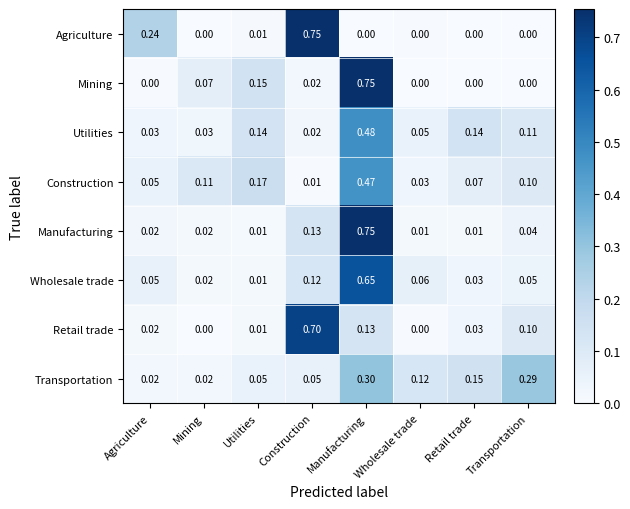

At which label is Wholesale trade closest to 0?

Utilities